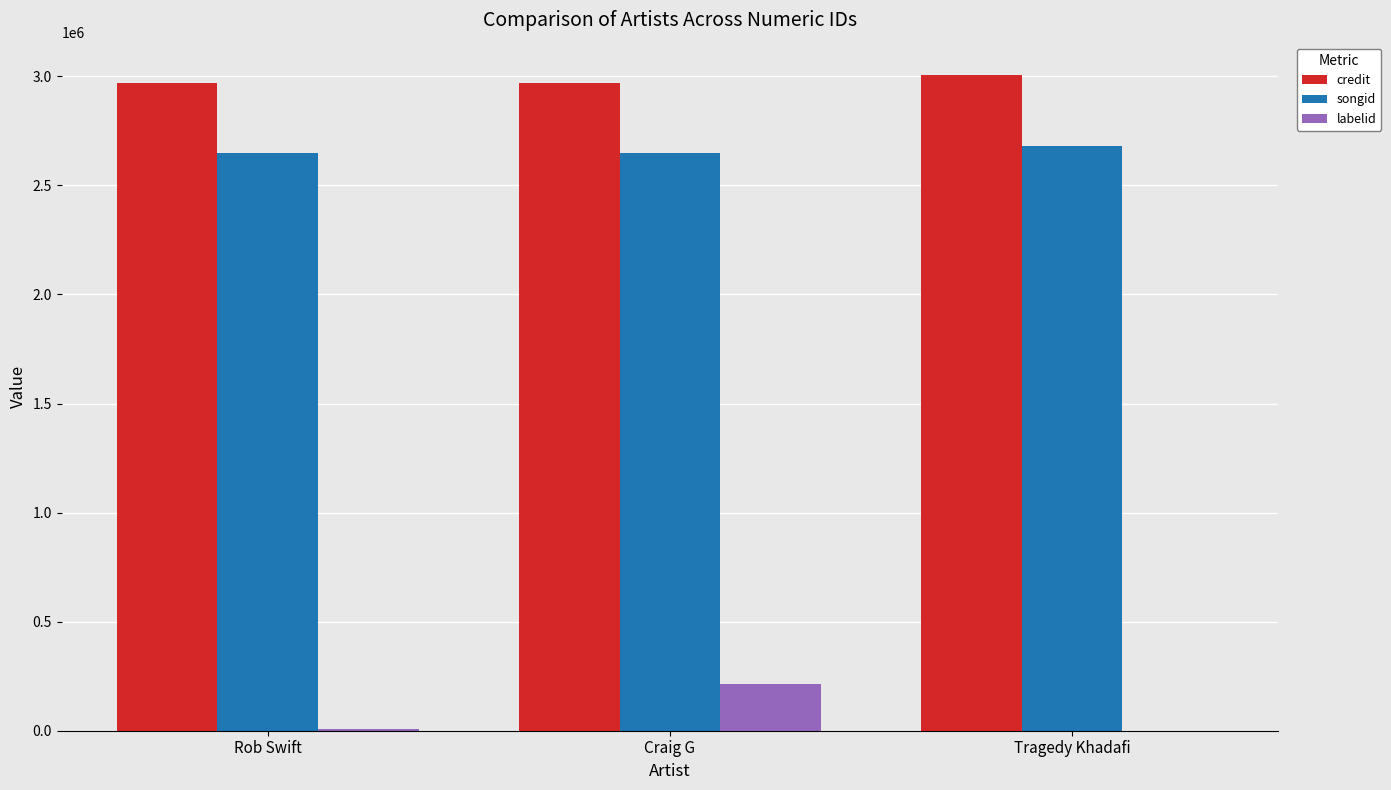

What are all the series names shown in the legend?

credit, songid, labelid